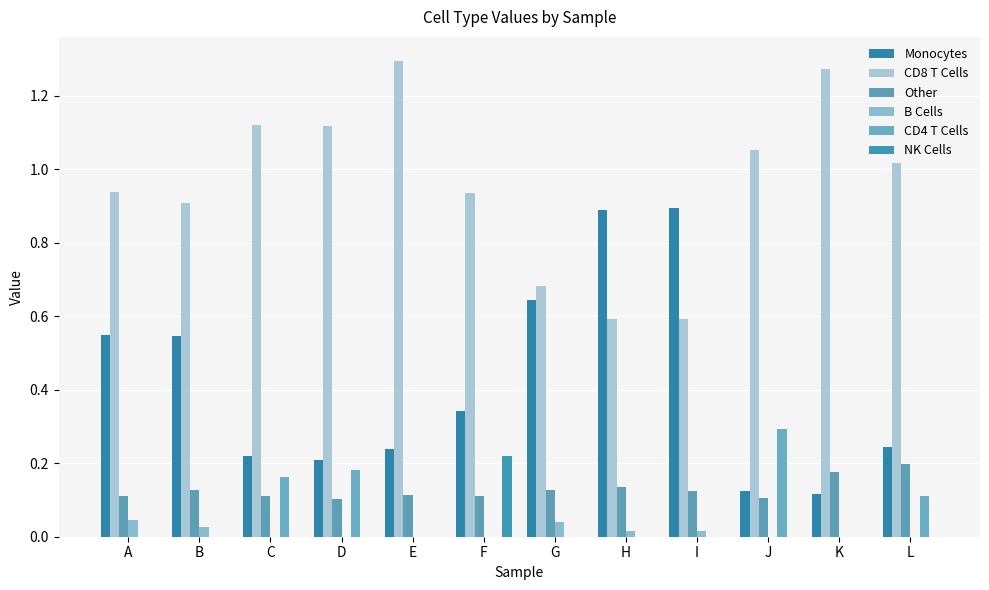

What is the maximum value shown in the chart?

1.3